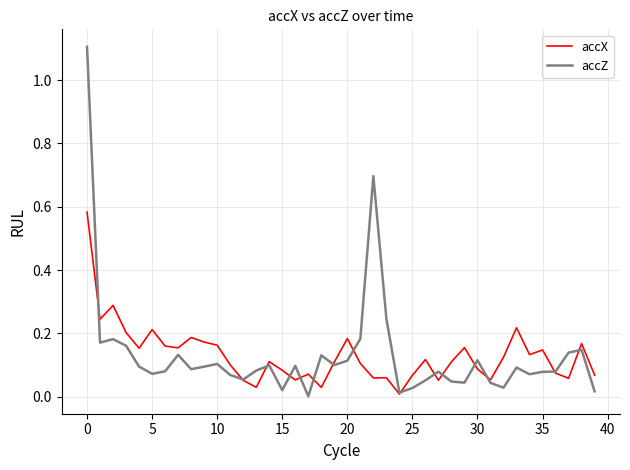

What is the maximum value shown in the chart?

1.1